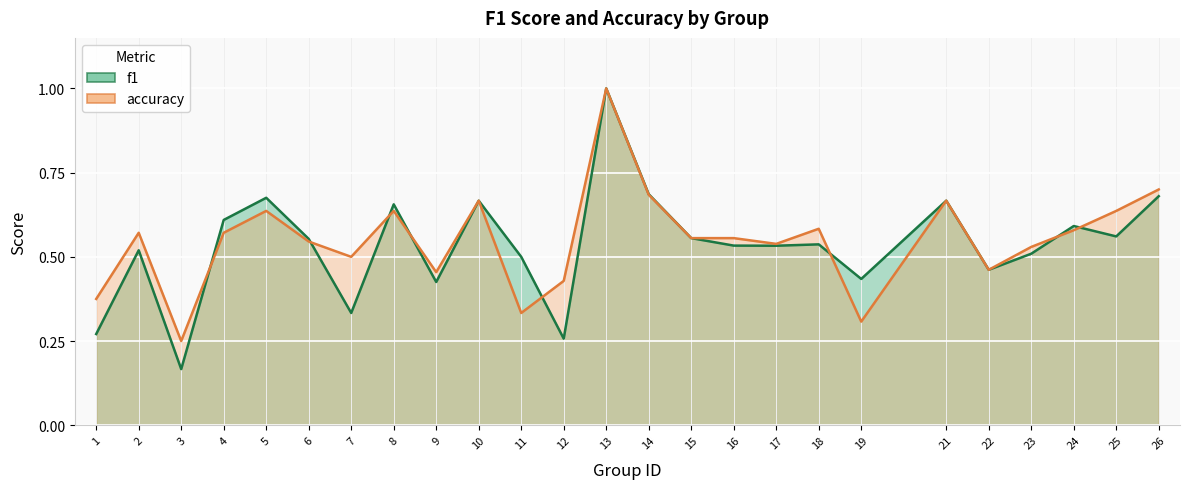

Where is the first local minimum for f1?

3